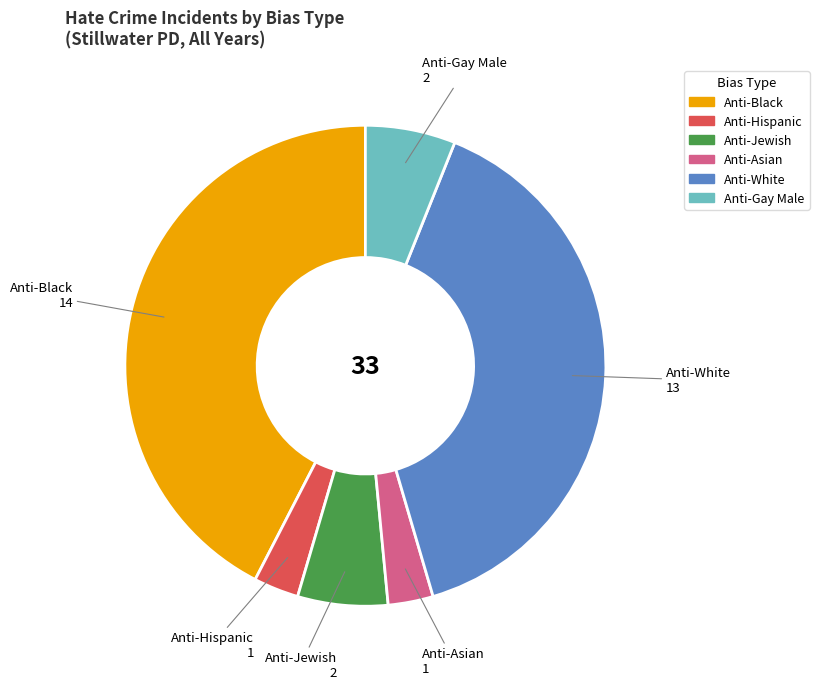

Is there any slice that represents more than half of the pie?

No